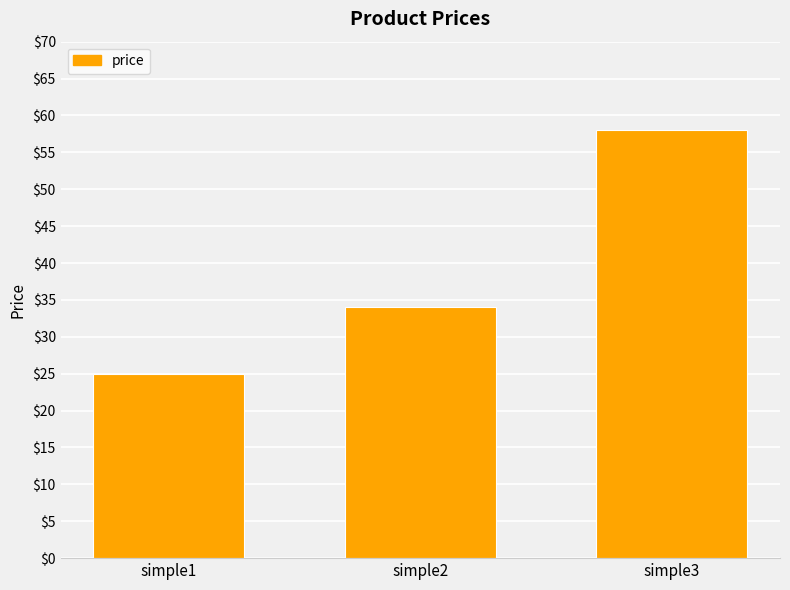

What is the sum of the values at simple2 and simple3?

92